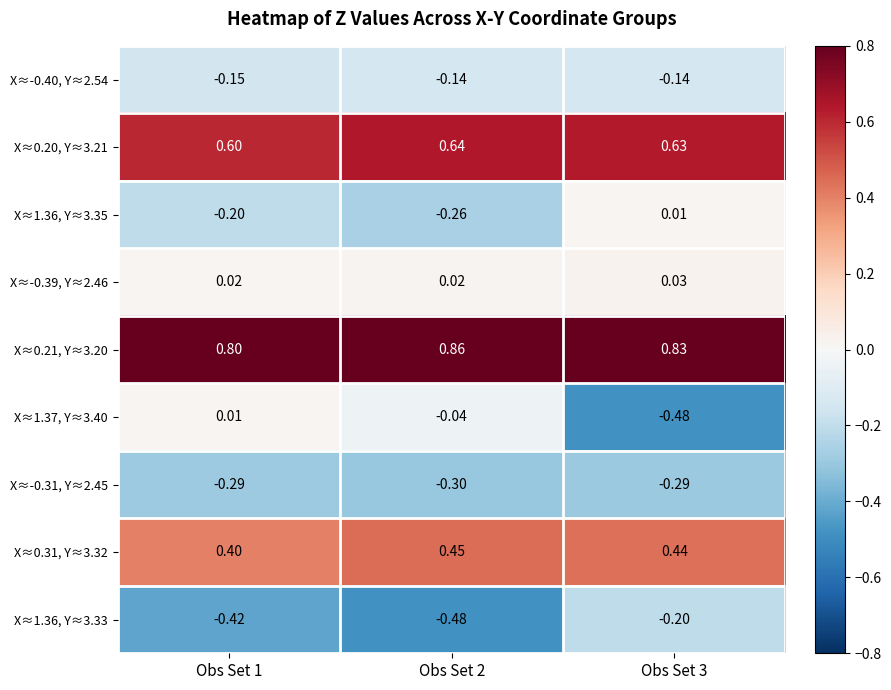

Which label corresponds to the largest value in the chart?

Obs Set 2